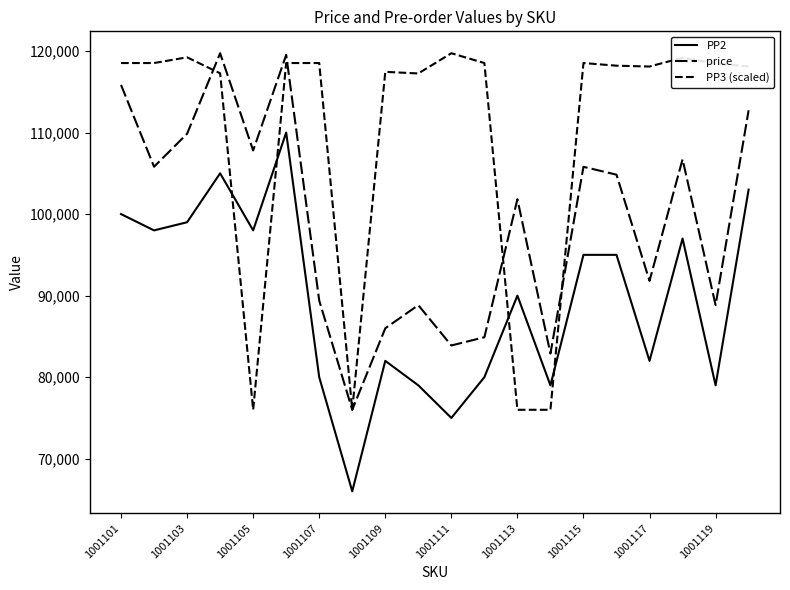

How many lines are shown in the chart?

3